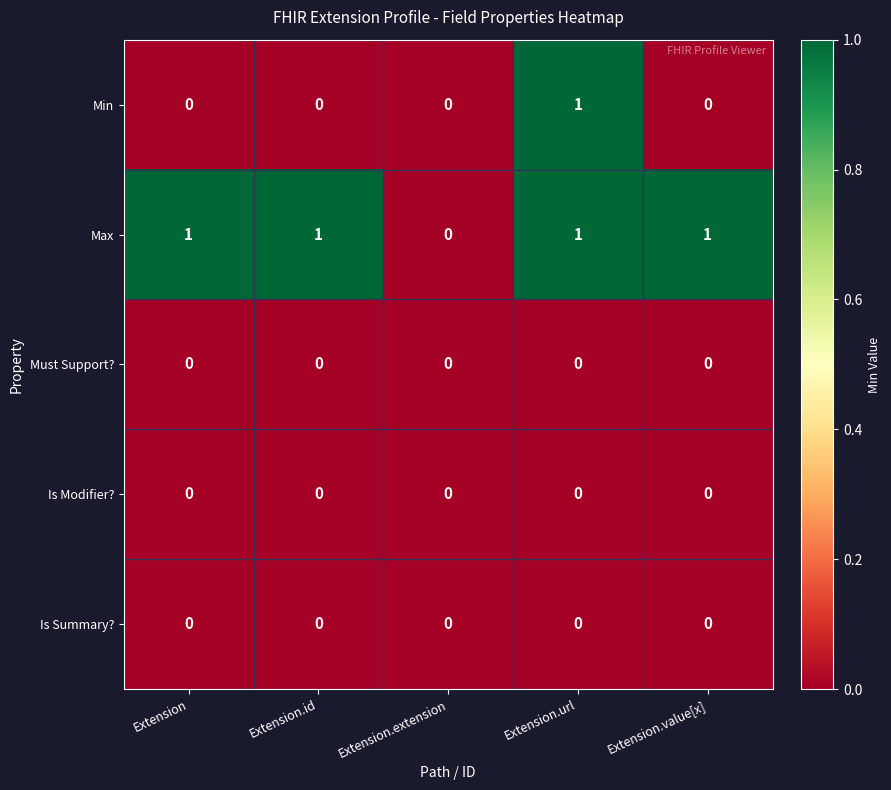

How many Max values are between 1 and 2?

4